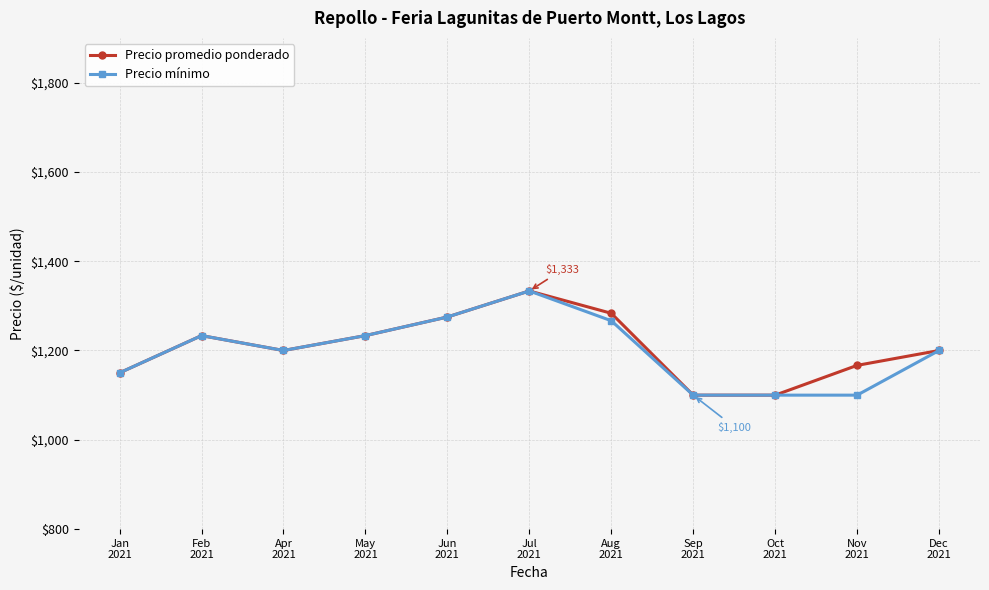

In Precio promedio ponderado, how many points are higher than both neighbors (excluding endpoints)?

2